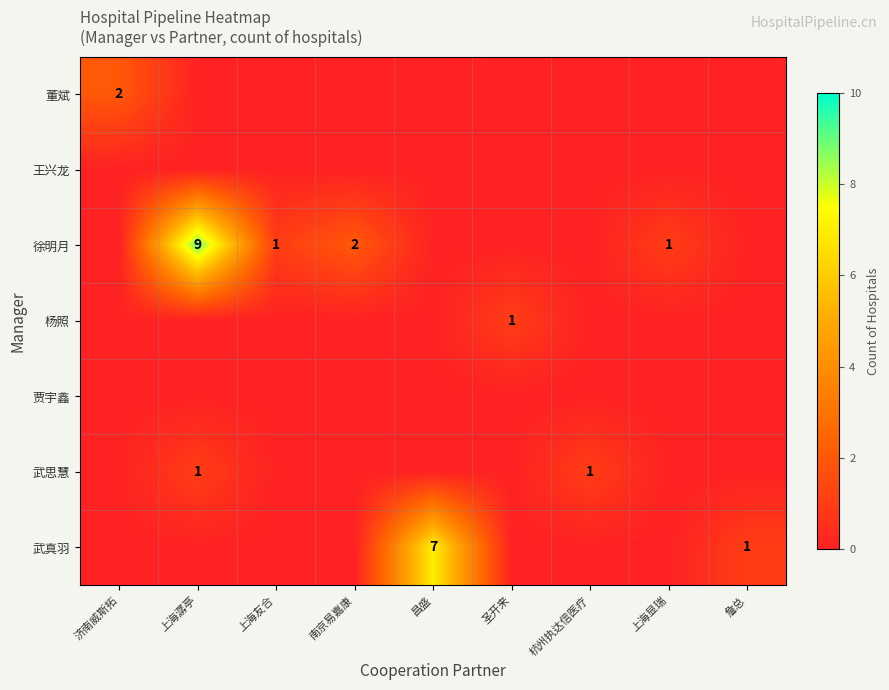

At which category does the chart reach its minimum across all series?

上海潺亭